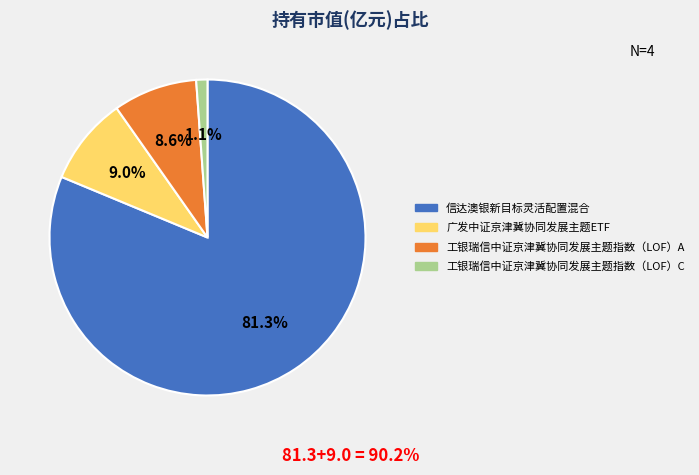

What percentage is the 信达澳银新目标灵活配置混合 slice, to the nearest percent?

81%